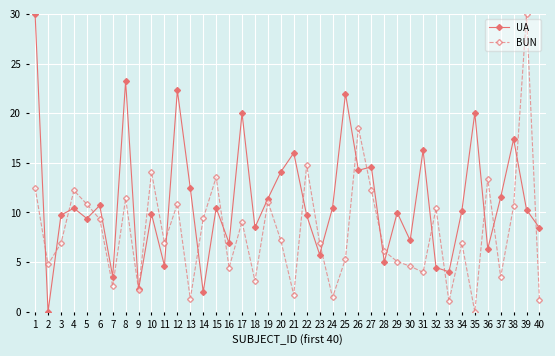

How many times do BUN and UA cross each other?

20